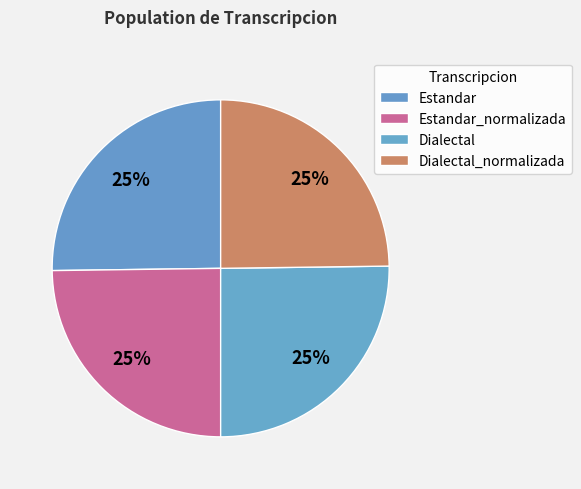

To the nearest percent, what is the average slice percentage?

25%